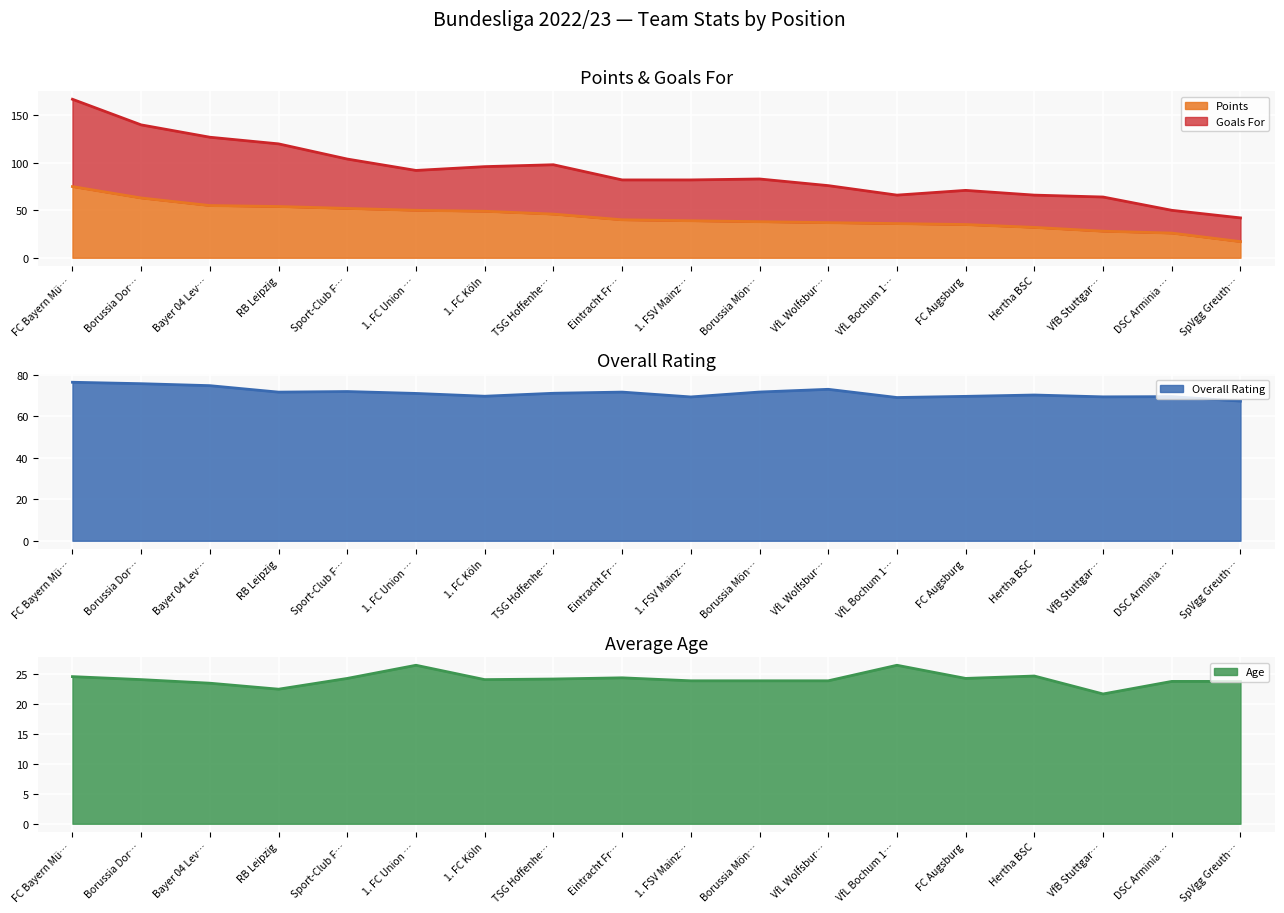

Reading left to right, transcribe all the data shown in this chart.

Points: 75.0	63.0	55.0	54.0	52.0	50.0	49.0	46.0	40.0	39.0	38.0	37.0	36.0	35.0	32.0	28.0	26.0	17.0
Goals For: 167.0	140.0	127.0	120.0	104.0	92.0	96.0	98.0	82.0	82.0	83.0	76.0	66.0	71.0	66.0	64.0	50.0	42.0
Overall Rating: 76.4	75.7	74.8	71.7	72.0	71.0	69.7	71.1	71.7	69.3	71.7	73.0	69.1	69.6	70.3	69.4	69.5	67.3
Age: 24.6	24.1	23.5	22.5	24.3	26.5	24.1	24.2	24.4	23.9	23.9	23.9	26.5	24.3	24.7	21.7	23.8	23.8